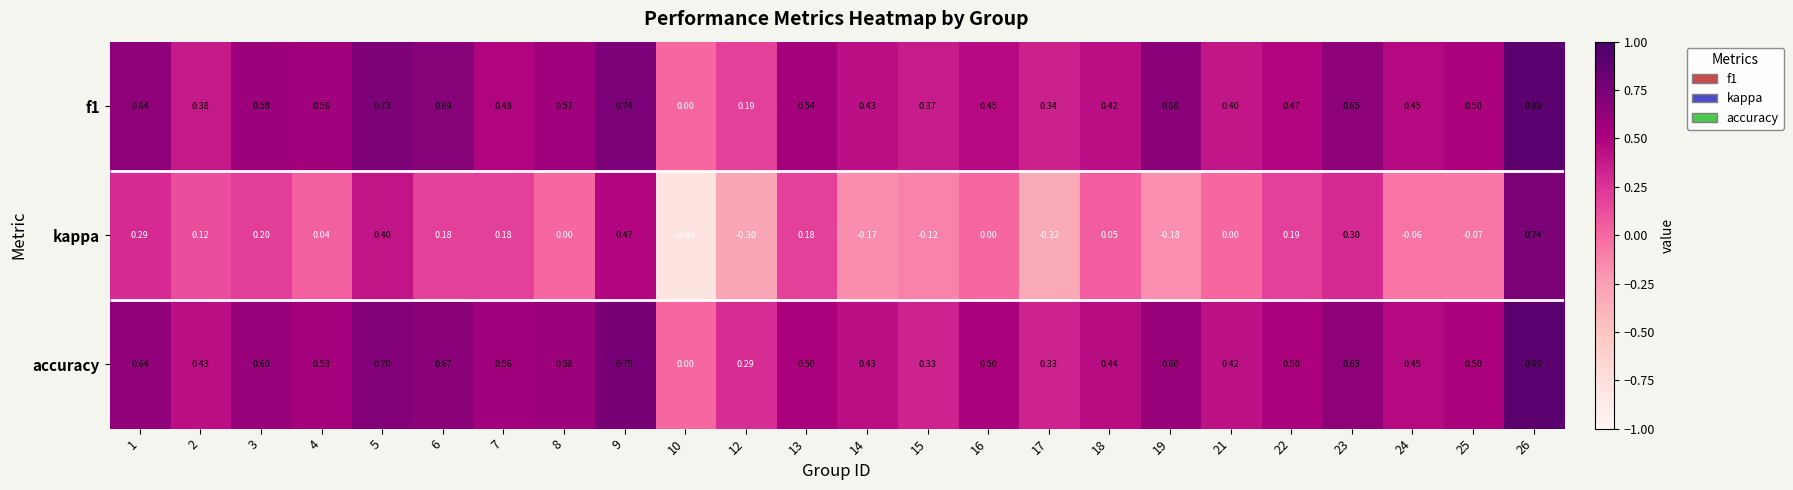

How many values in the kappa series exceed 0?

13